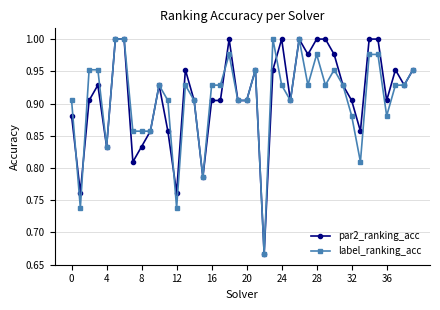

How many distinct data groups are displayed?

2